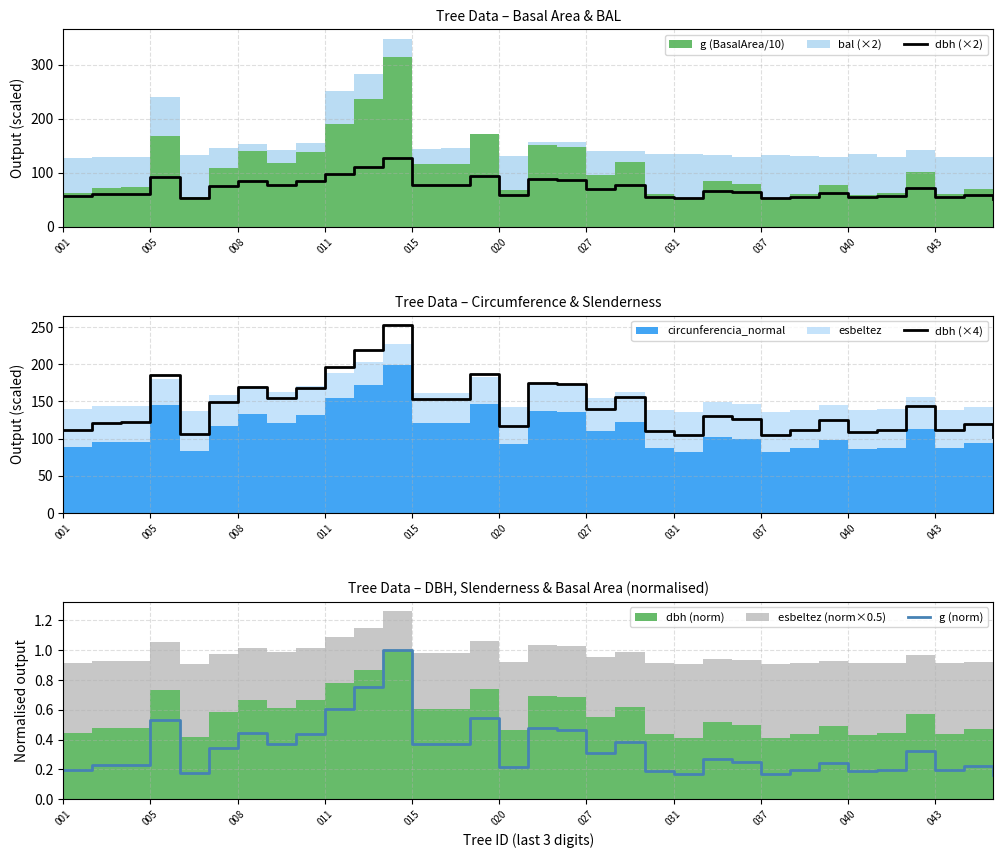

The value of dbh (×2) at 037 is 52.3. True or false?

True